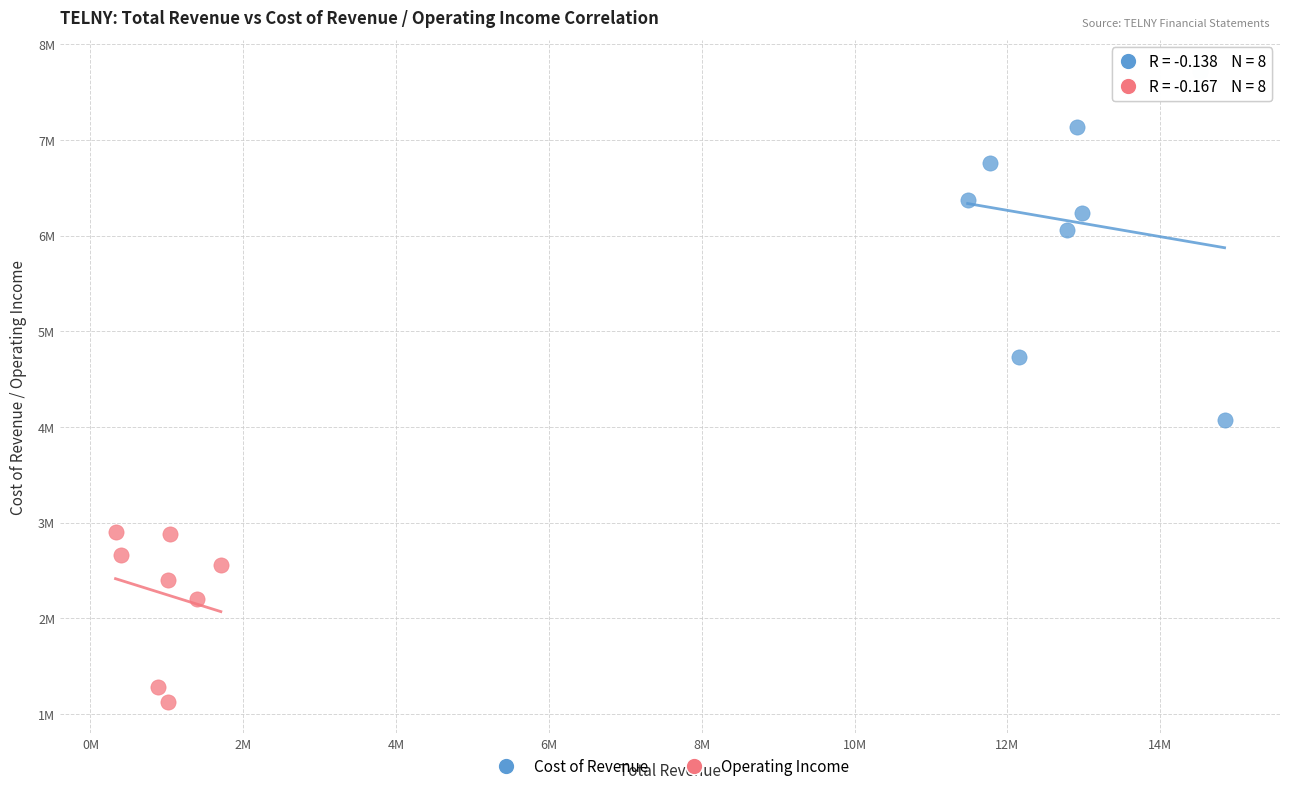

What are all the series names shown in the legend?

Cost of Revenue, Operating Income